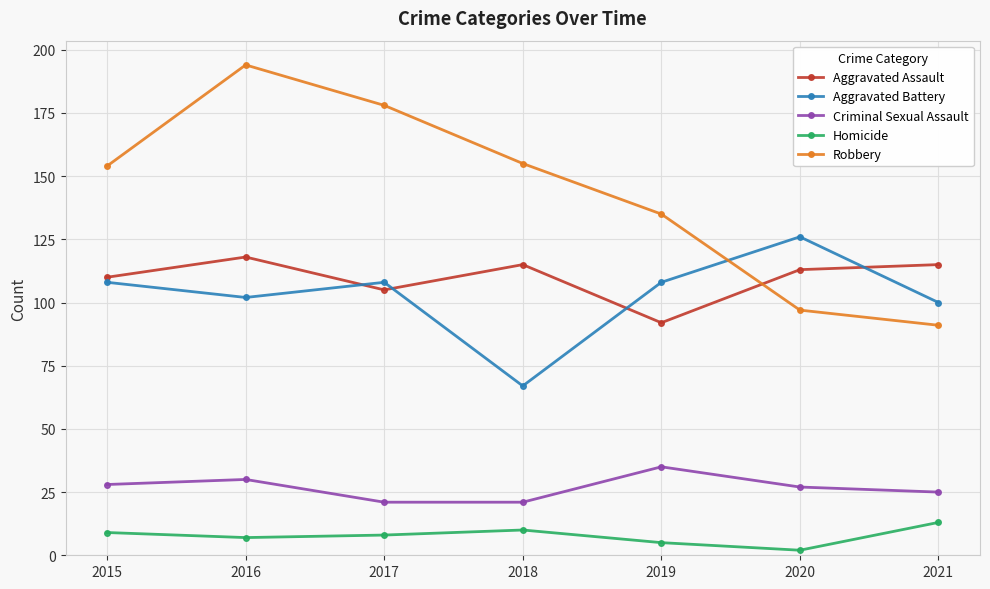

Which series has the largest range (max minus min)?

Robbery